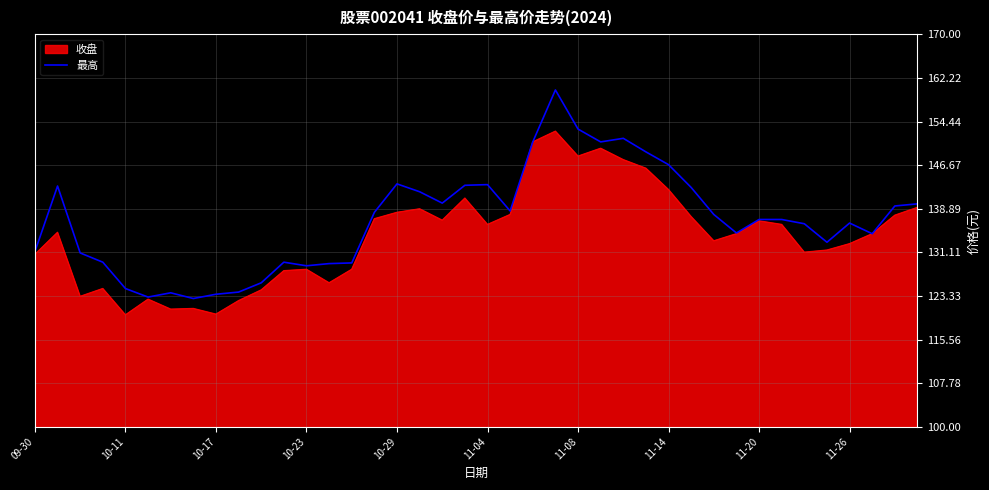

Which series has the widest spread of values?

最高